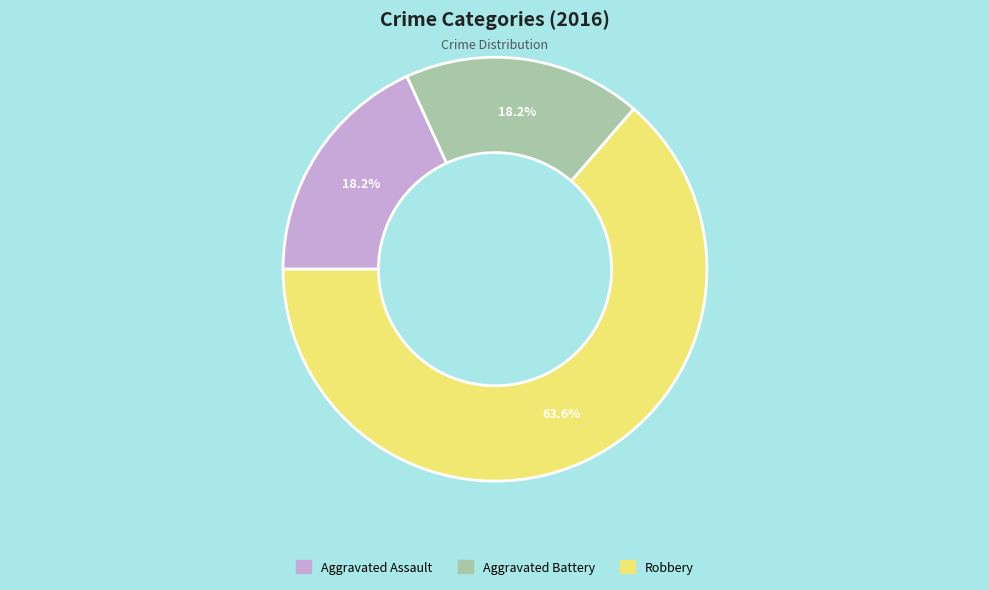

How many segments does this pie chart have?

3